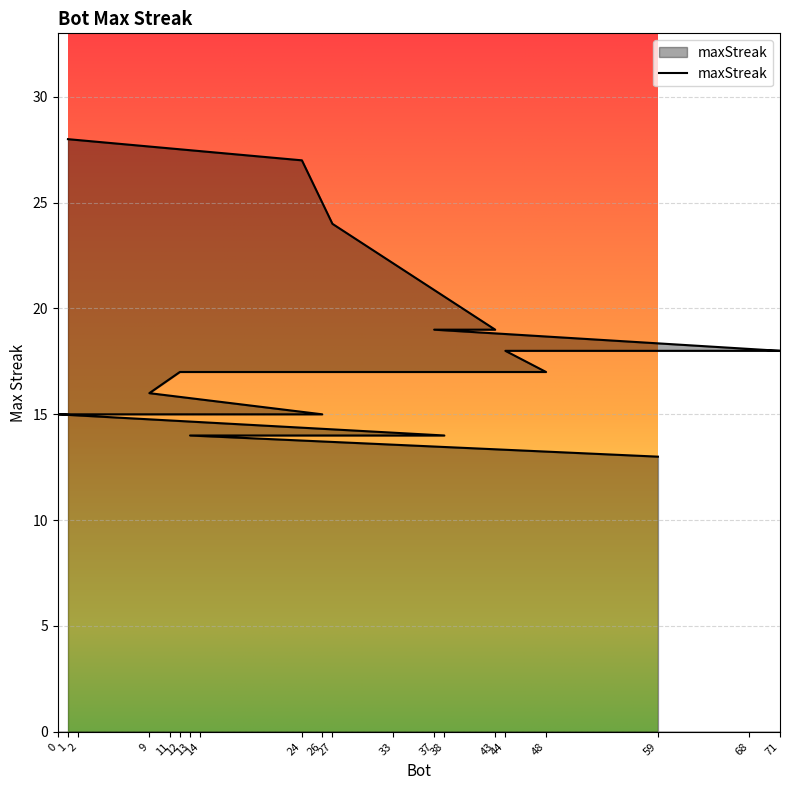

The chart shows a value of 20 at 26. True or false?

False